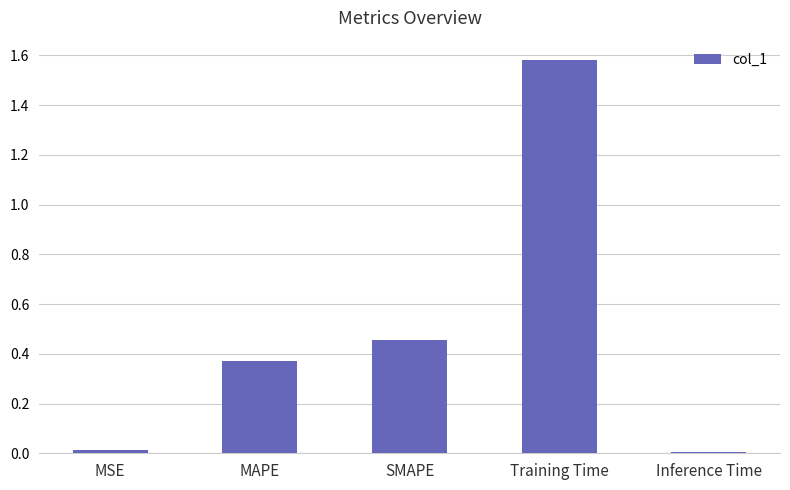

The chart shows a value of 0.5 at MAPE. True or false?

False